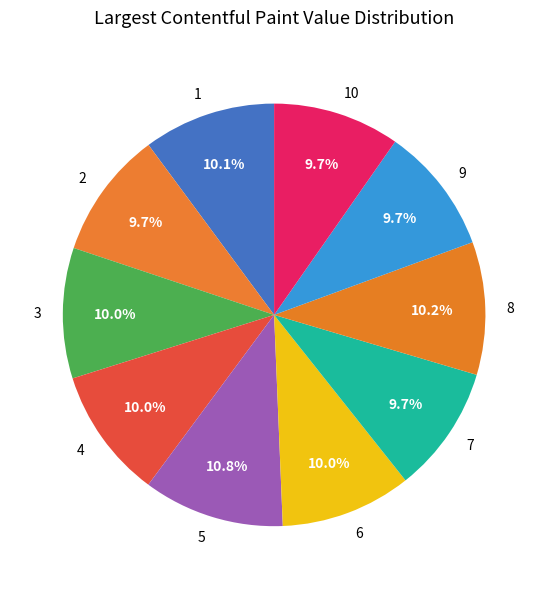

How many segments does this pie chart have?

10